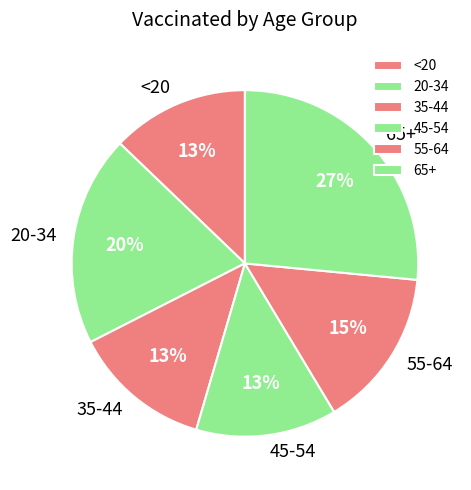

Approximately how many times larger is the value at <20 compared to 65+?

0.5